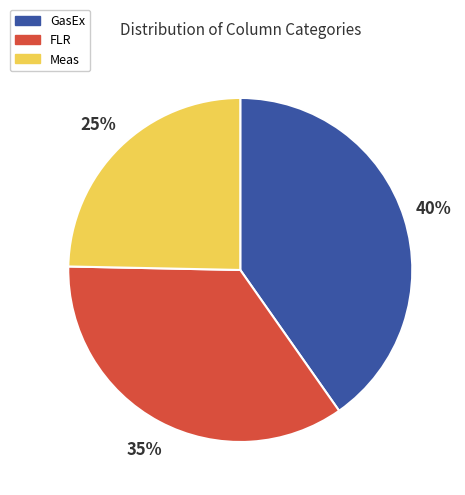

Rank the categories by value from highest to lowest.

GasEx, FLR, Meas